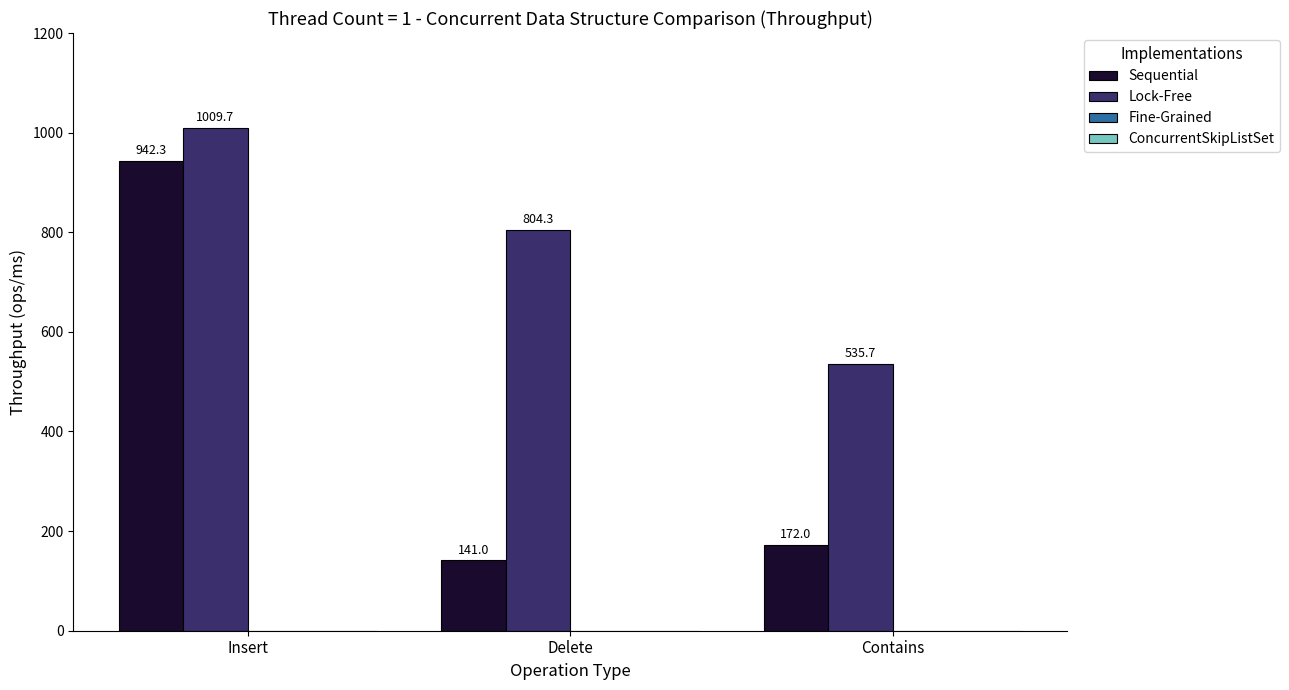

Rank the series at Contains from highest to lowest value.

Lock-Free, Sequential